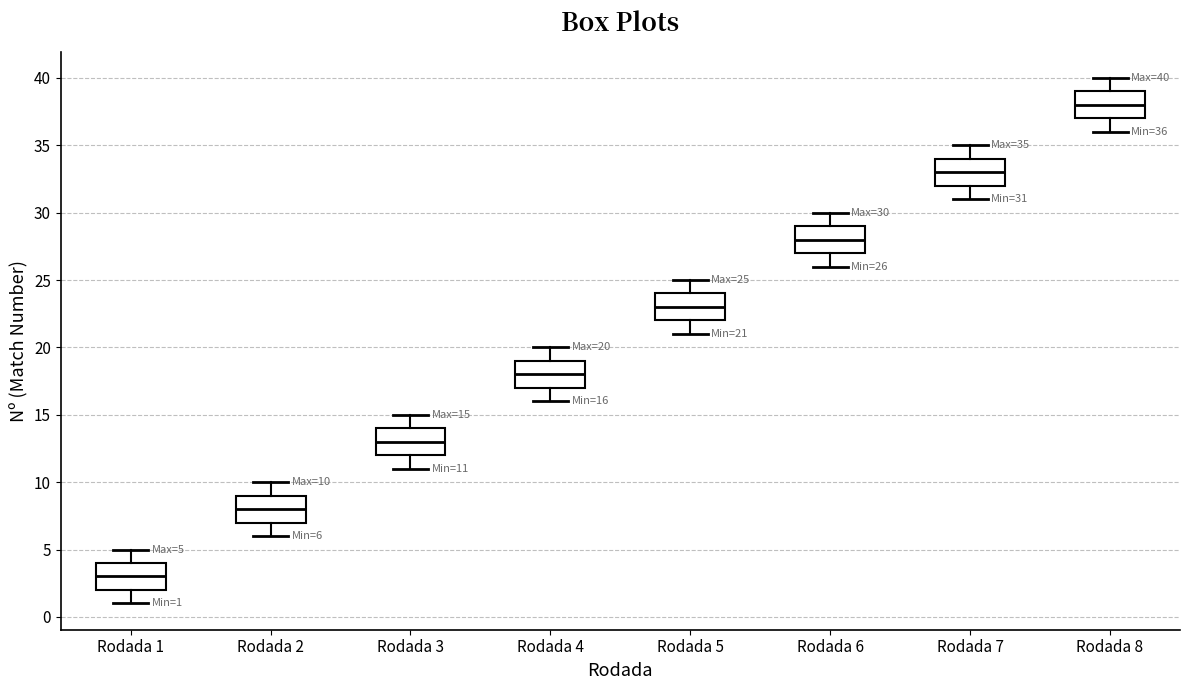

Which box's median line is the highest?

Rodada 8